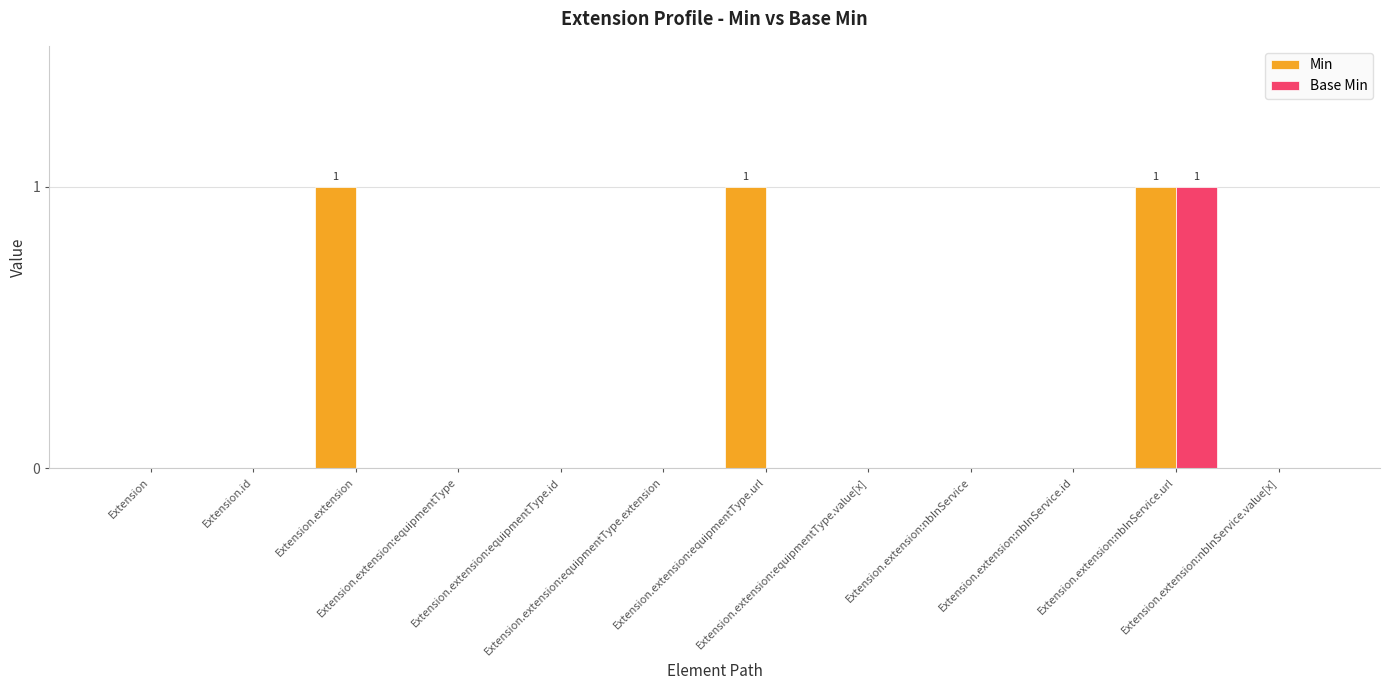

What is the sum of all Min values?

3